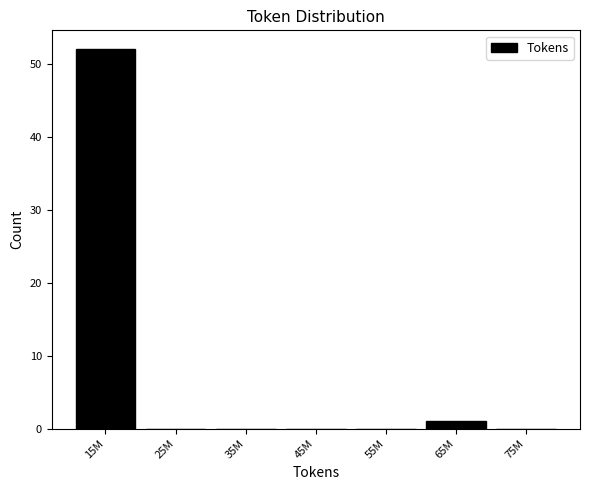

Reading left to right, transcribe all the data shown in this chart.

15M=52	25M=0	35M=0	45M=0	55M=0	65M=1	75M=0